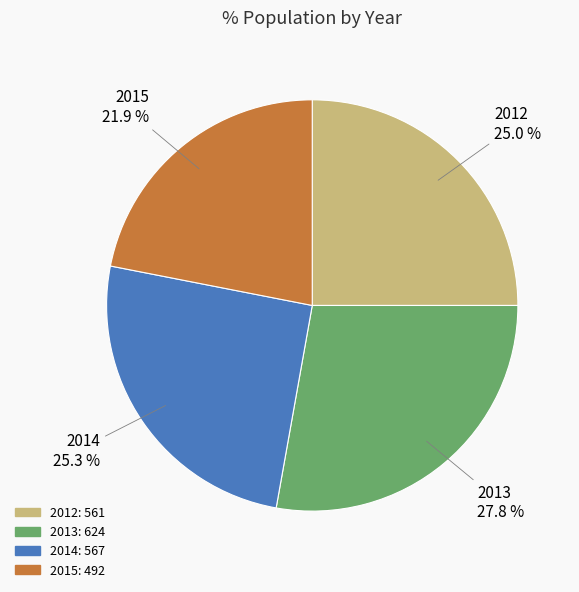

Which slice is the smallest?

2015